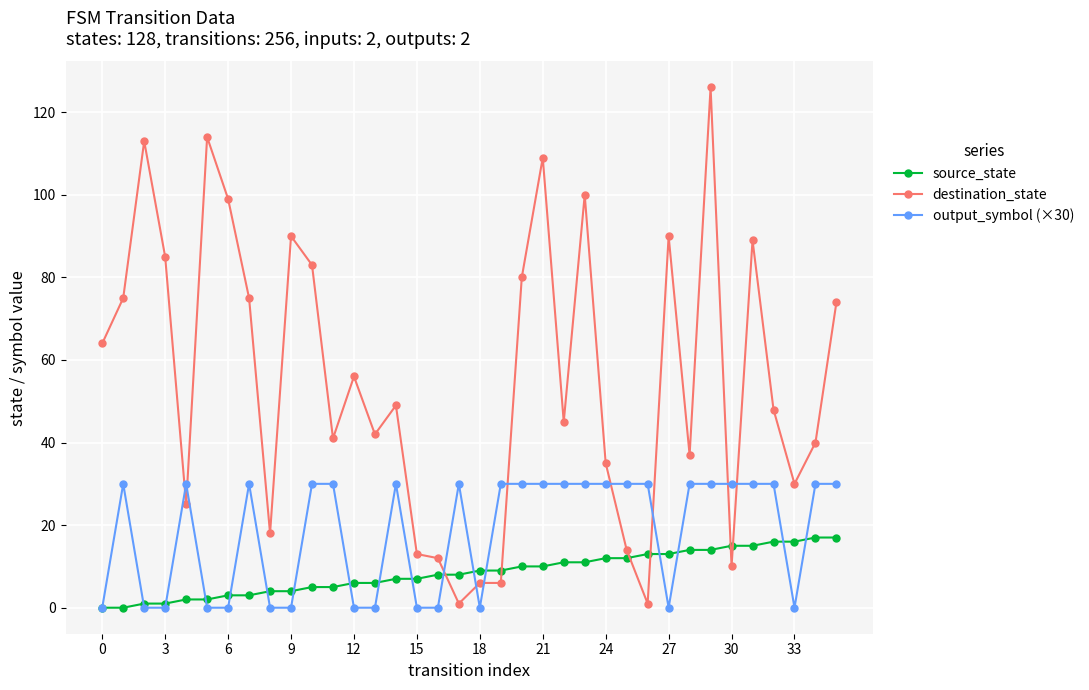

Which series has the largest range (max minus min)?

destination_state